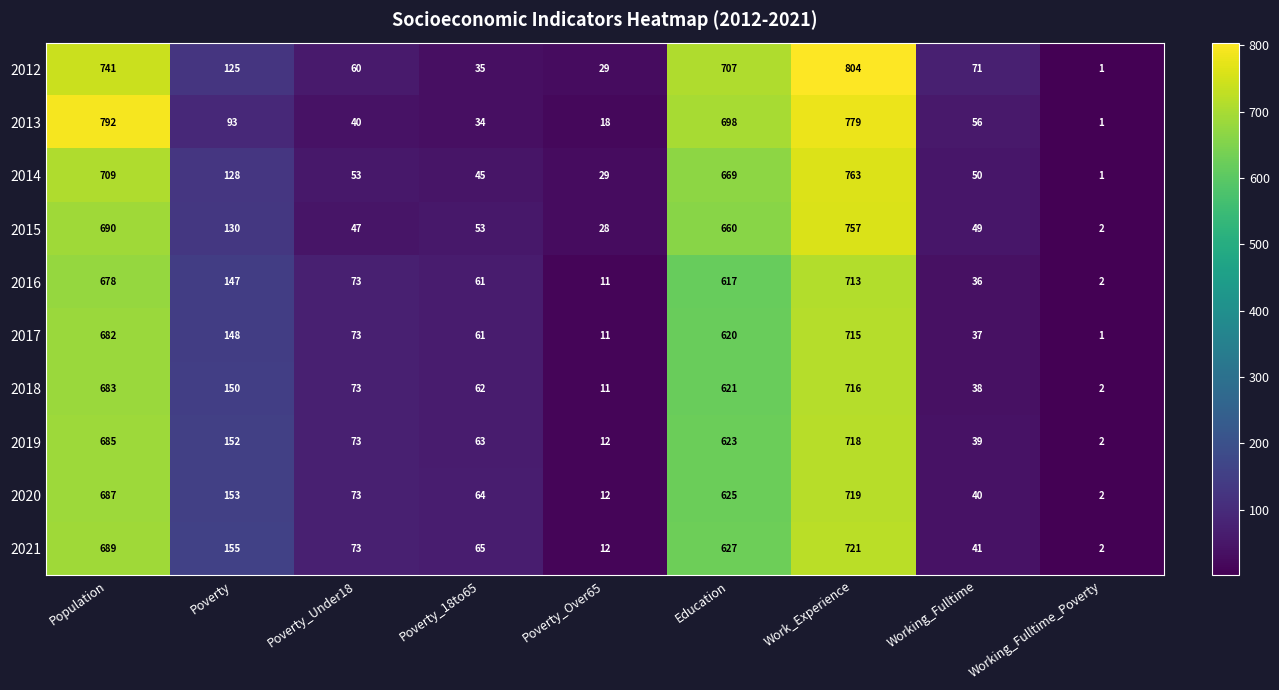

What is the spread (max minus min) of values at Education?

90